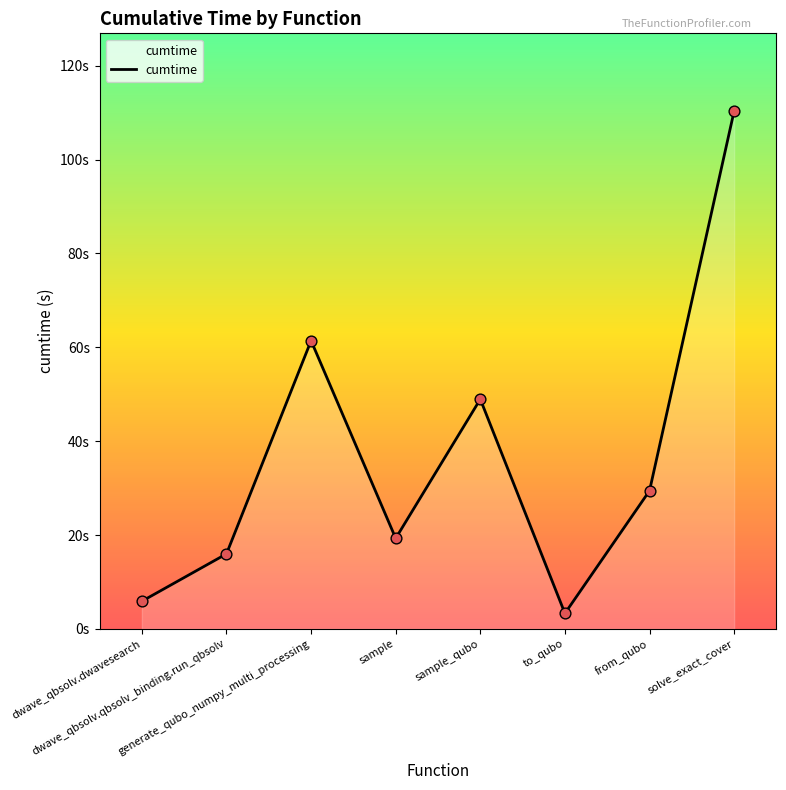

What is the change in value from generate_qubo_numpy_multi_processing to solve_exact_cover?

+48.9